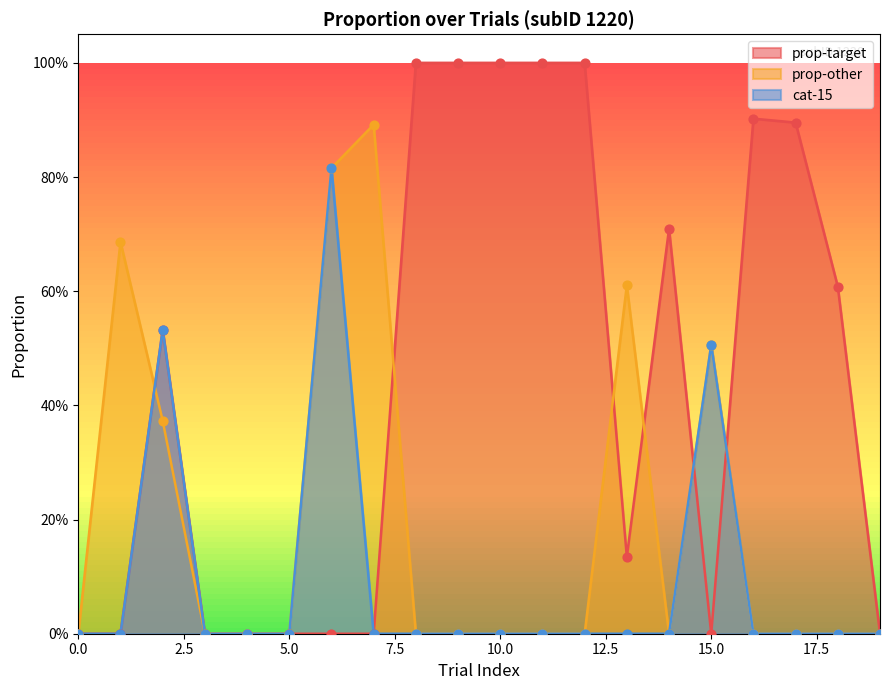

Which series contains the lowest Y value?

prop-target